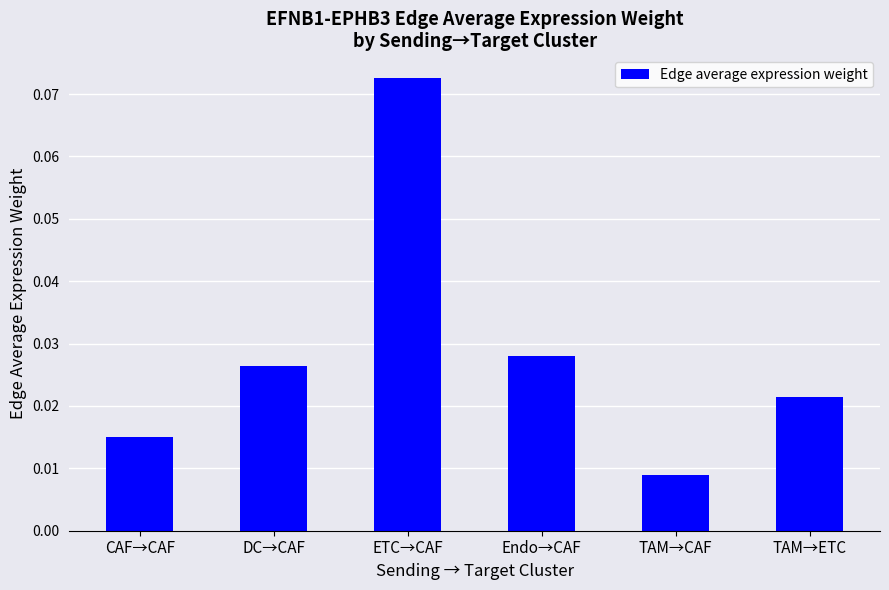

Which label corresponds to the smallest value in the chart?

TAM→CAF